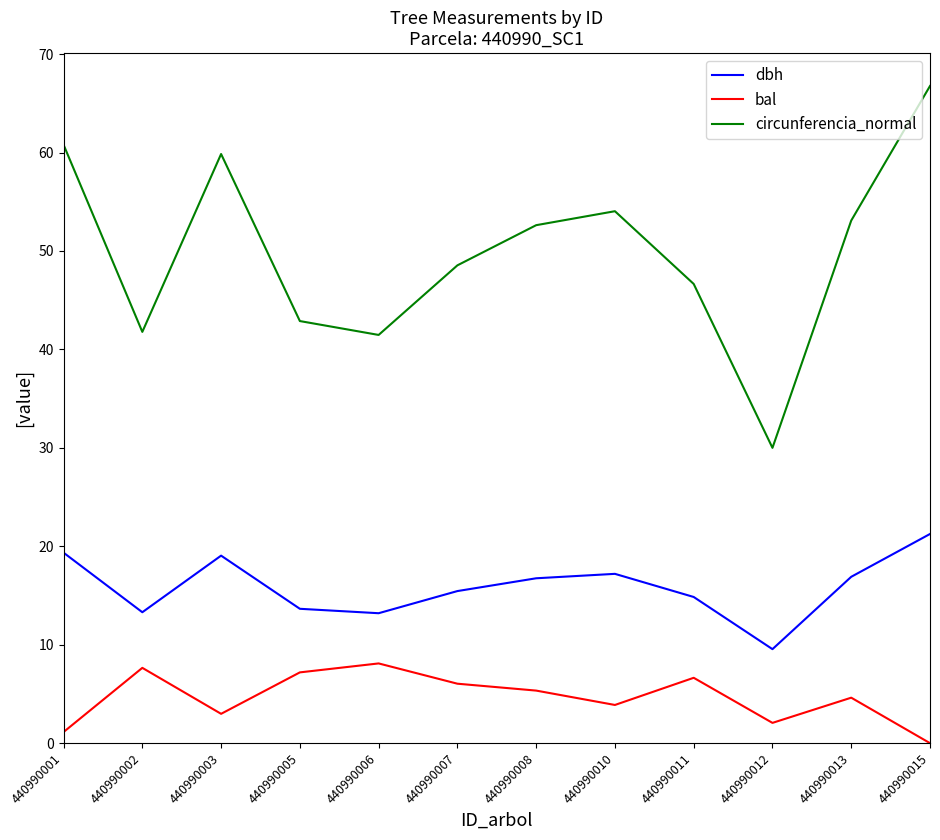

True or false: dbh has a value of 17.2 at 440990010.

True